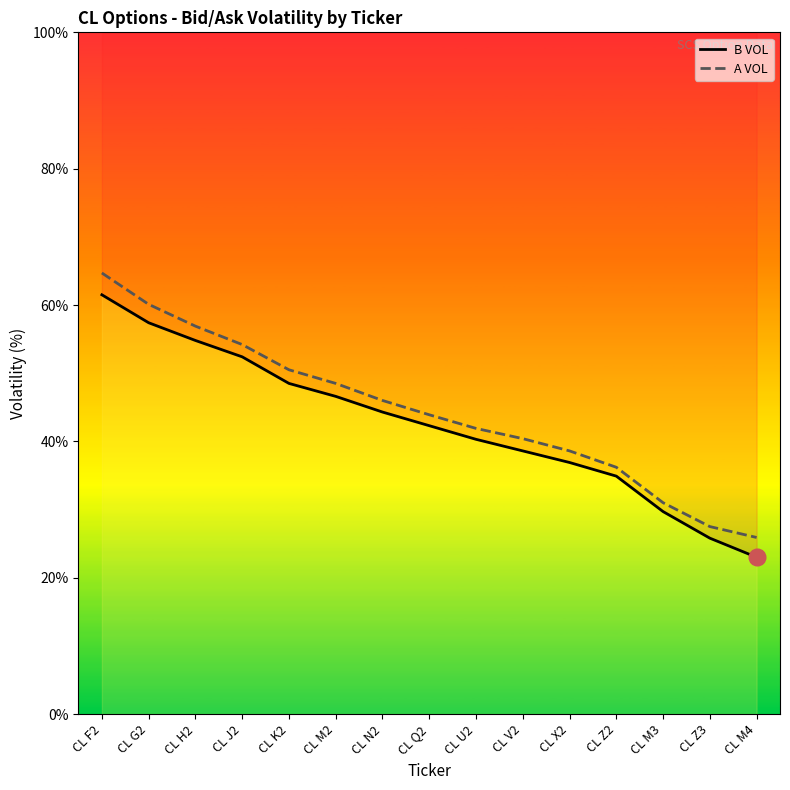

What is the value of the A VOL point at the 14th from the left?

27.5